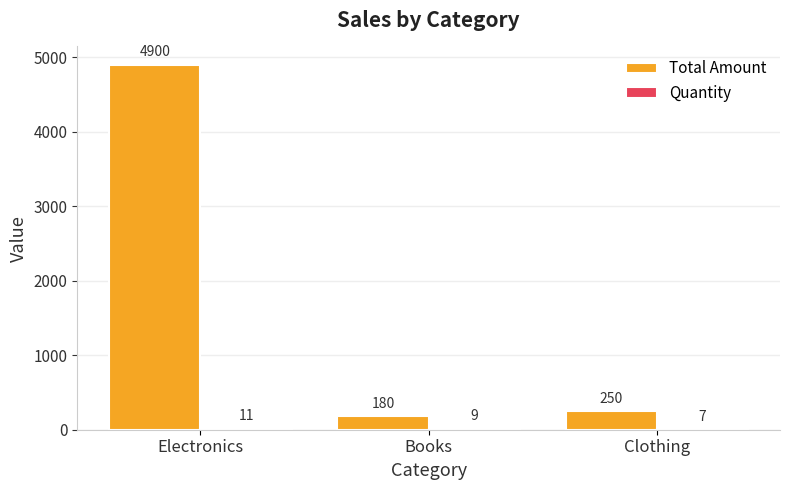

Which series changed the most between Books and Clothing?

Total Amount